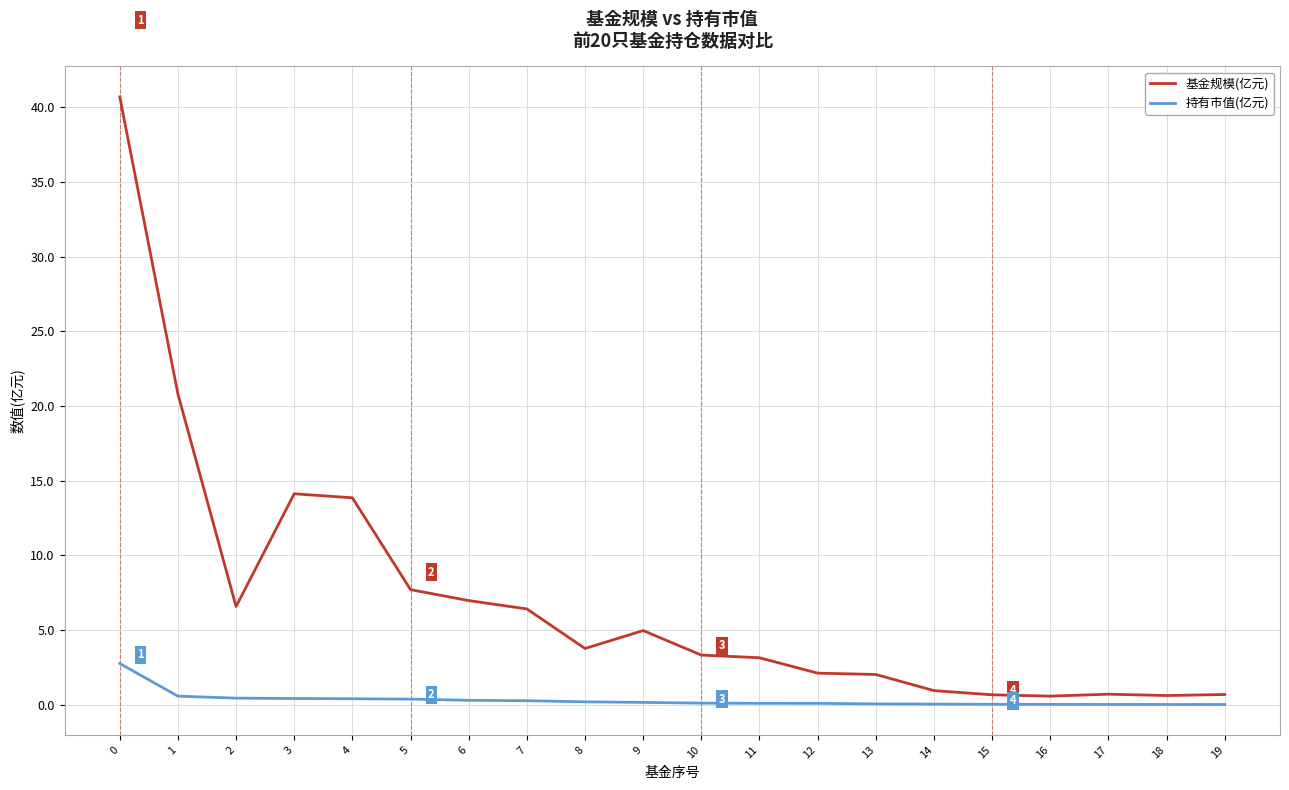

At how many categories does at least one series exceed 6?

8